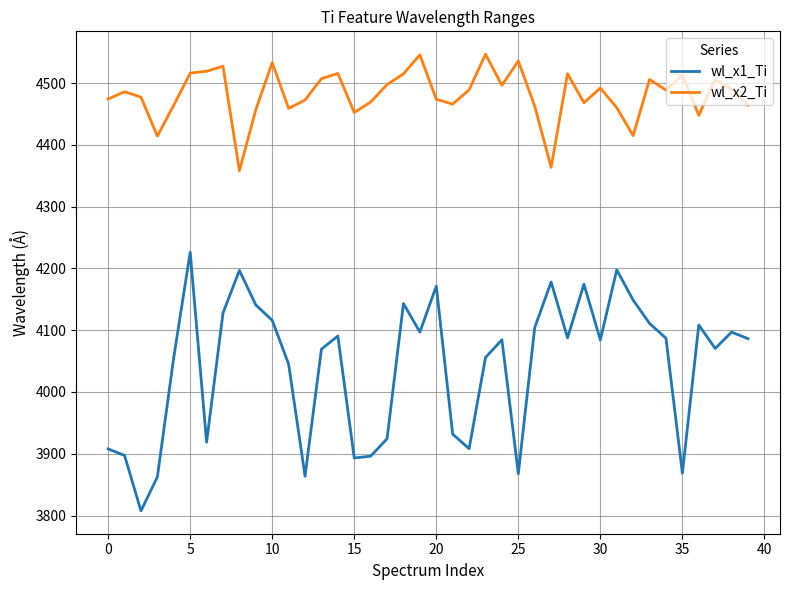

What is the maximum value for wl_x2_Ti?

4546.7